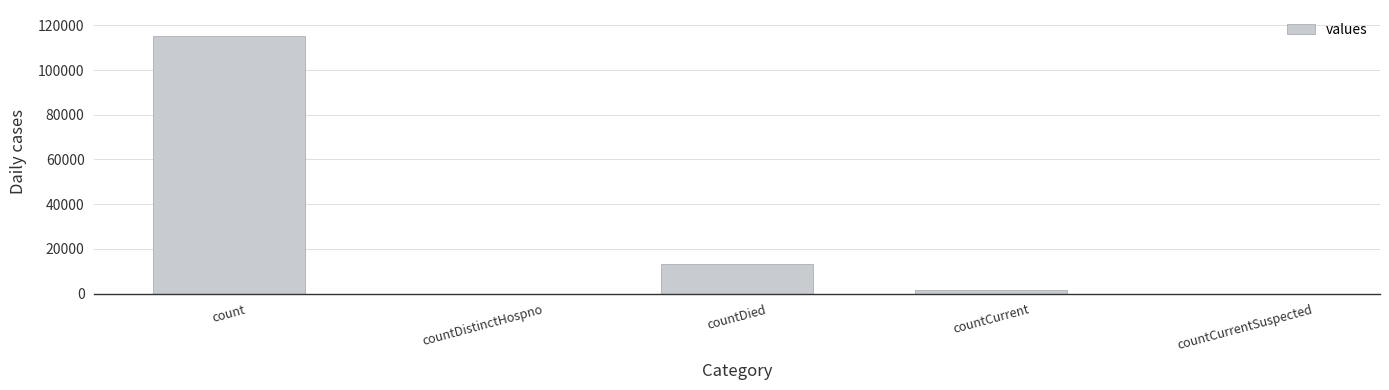

Where is the data nearest to the value 57689?

countDied